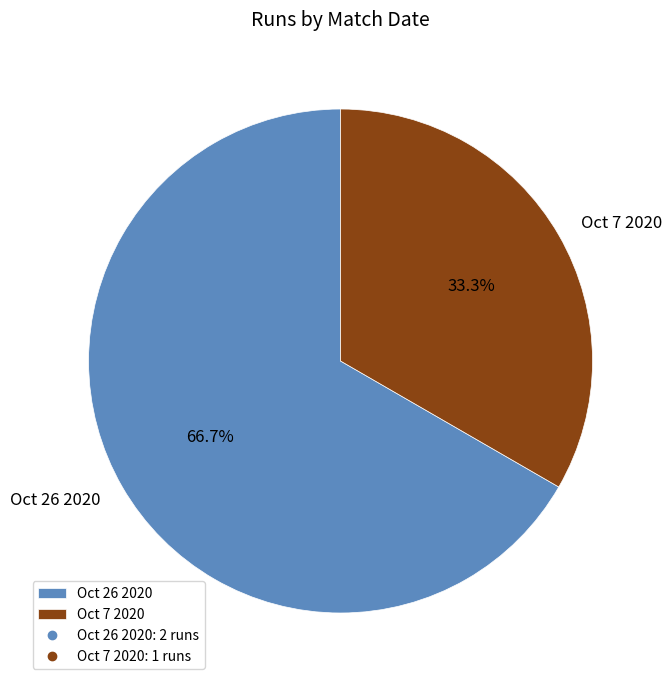

Approximately how many times larger is the value at Oct 26 2020 compared to Oct 7 2020?

2.0